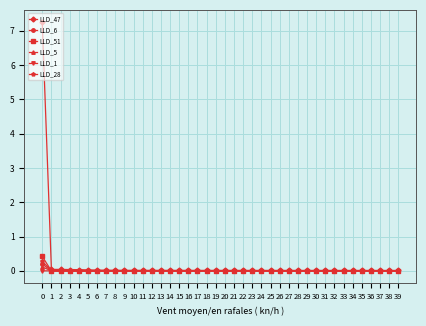

What are all the series names shown in the legend?

LLD_47, LLD_6, LLD_51, LLD_5, LLD_1, LLD_28